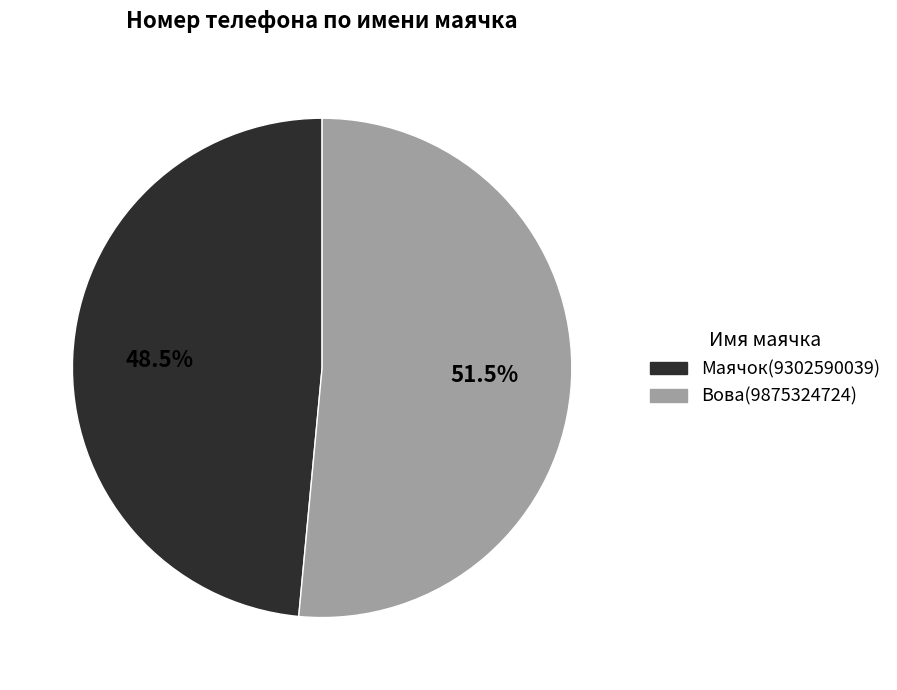

The Маячок slice represents 38% of the pie. True or false?

False